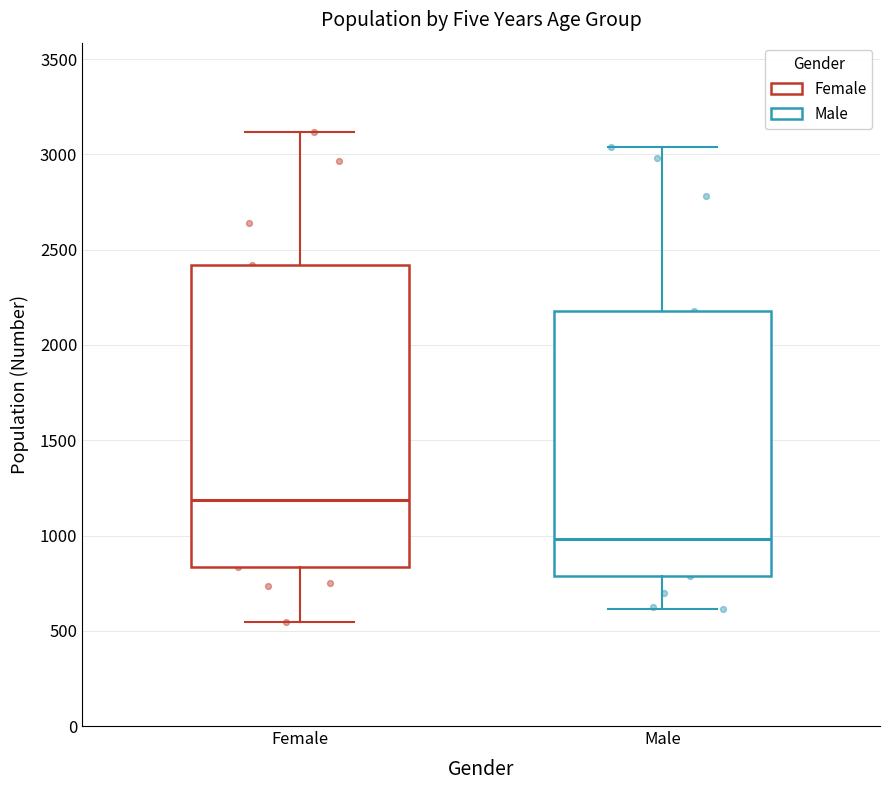

Comparing the boxes themselves (not the whiskers), which one is the tallest?

Female